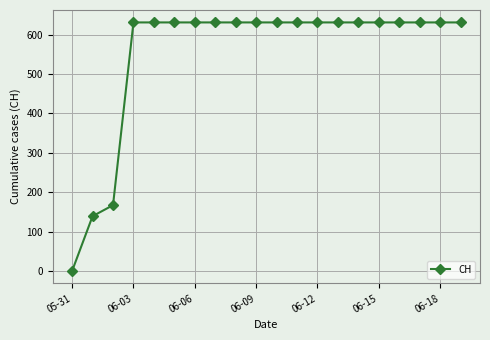

What is the value of the 19th point from the left?

631